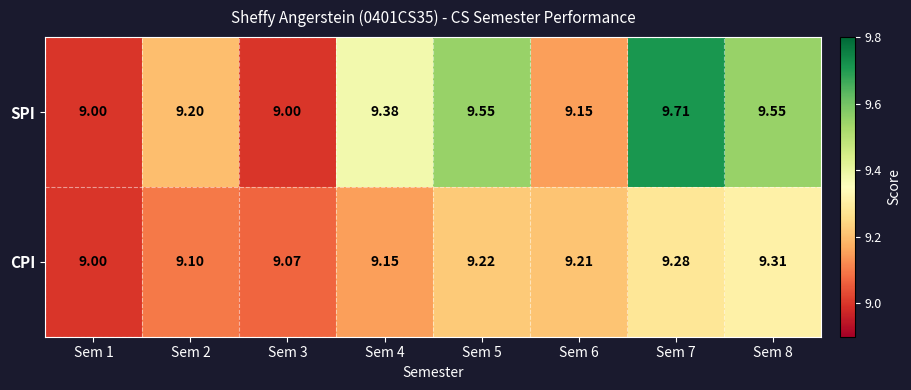

At which category is the sum across all series the highest?

Sem 7